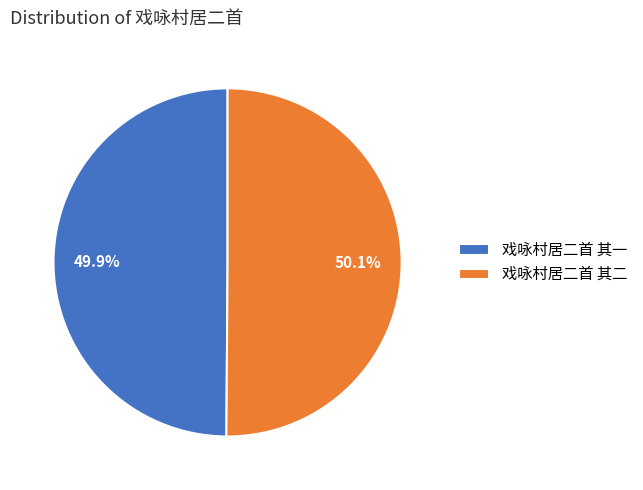

Approximately how many times larger is the value at 戏咏村居二首 其一 compared to 戏咏村居二首 其二?

1.0